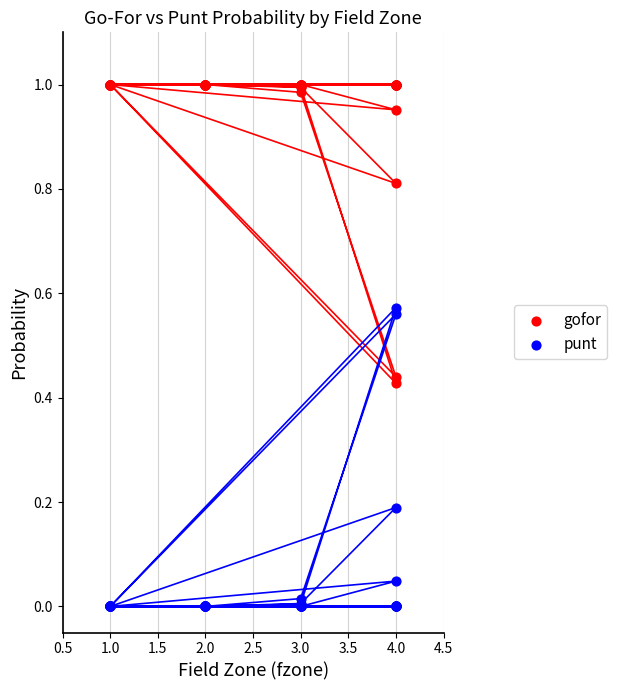

Which series reaches the maximum Y coordinate?

gofor